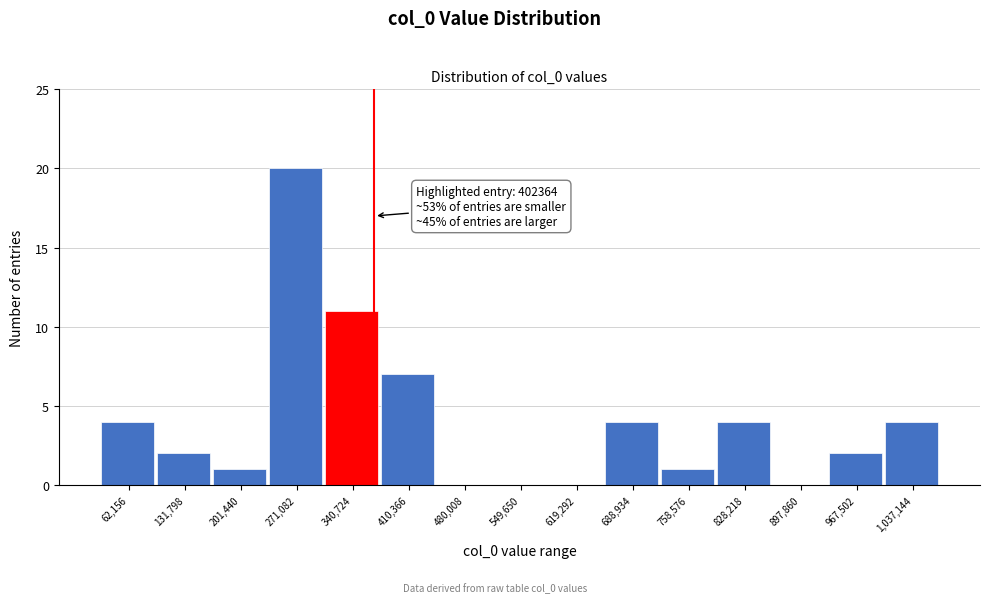

Reading left to right, list all the values displayed in this chart.

62,156=4	131,798=2	201,440=1	271,082=20	340,724=11	410,366=7	480,008=0	549,650=0	619,292=0	688,934=4	758,576=1	828,218=4	897,860=0	967,502=2	1,037,144=4